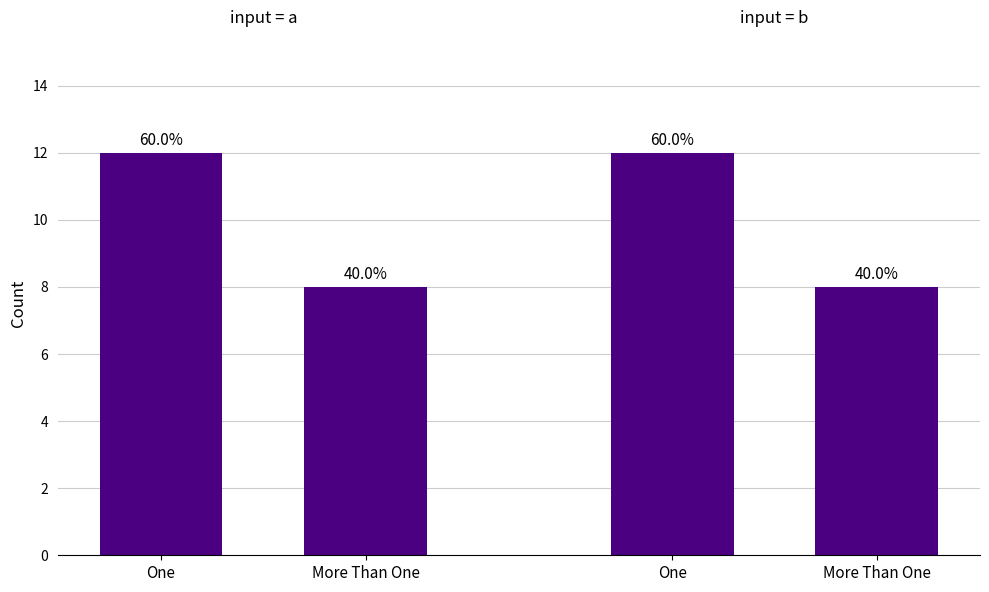

Are the bars horizontal?

No